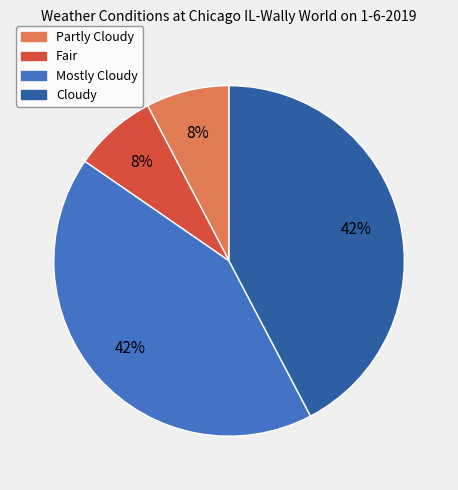

To the nearest percent, what is the average slice percentage?

25%